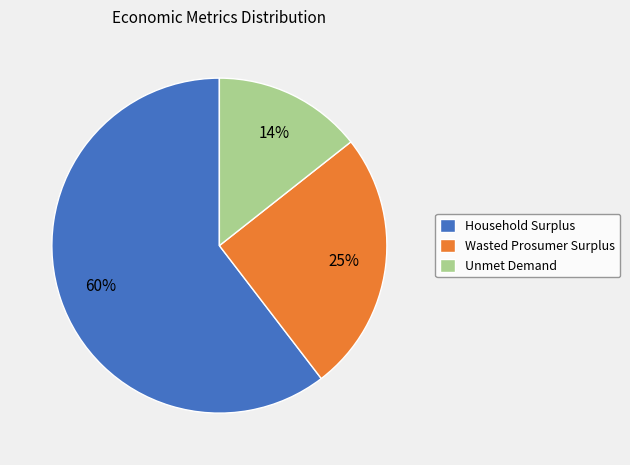

To the nearest percent, what percentage of the pie is Unmet Demand?

14%